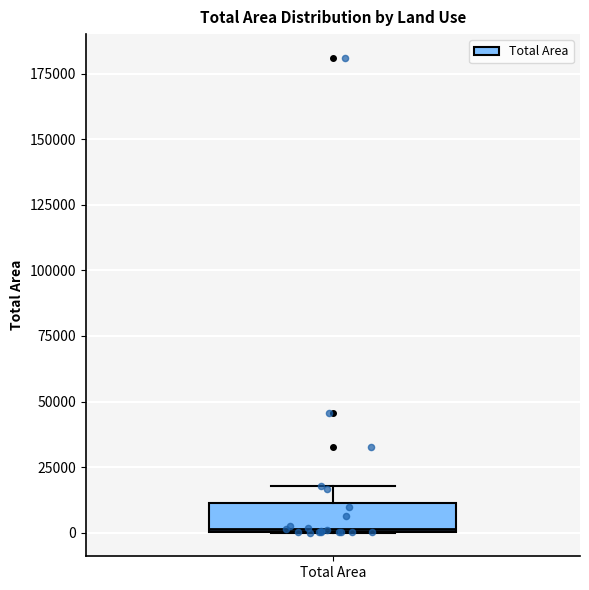

Where does the upper whisker of the box for Total Area end on the y-axis? The values are not printed on the chart, so give them approximately, as read against the axis.

20000